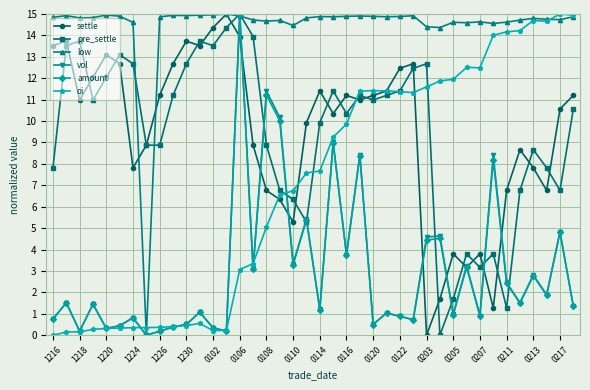

After their last crossing, which series has the higher values: vol or oi?

oi